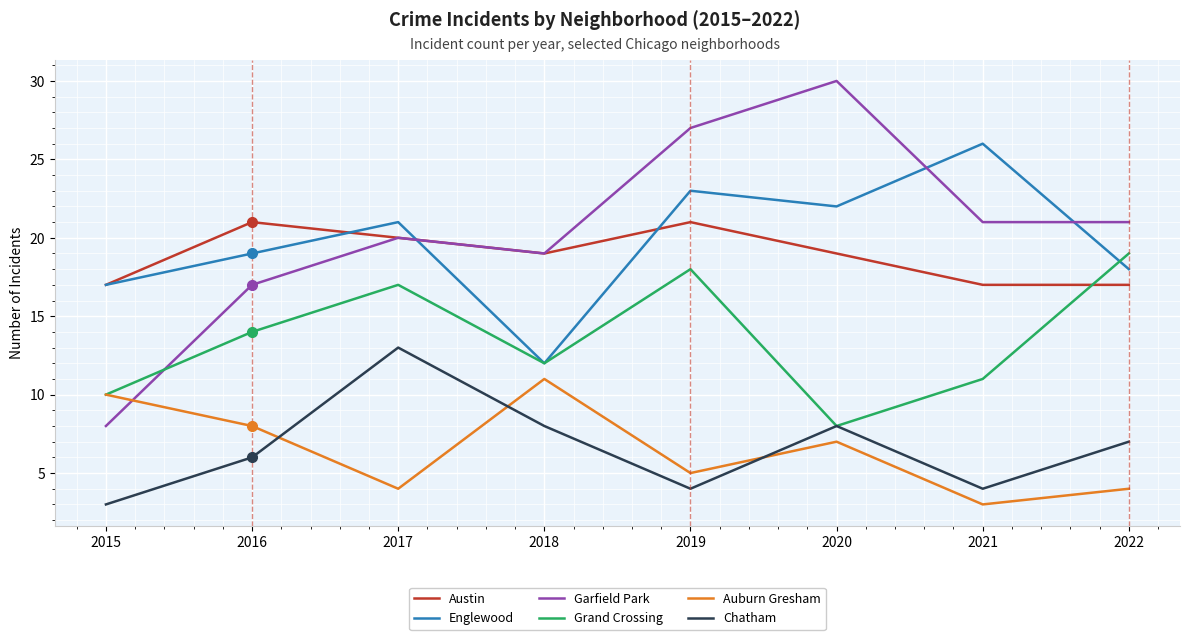

What are all the series names shown in the legend?

Austin, Englewood, Garfield Park, Grand Crossing, Auburn Gresham, Chatham